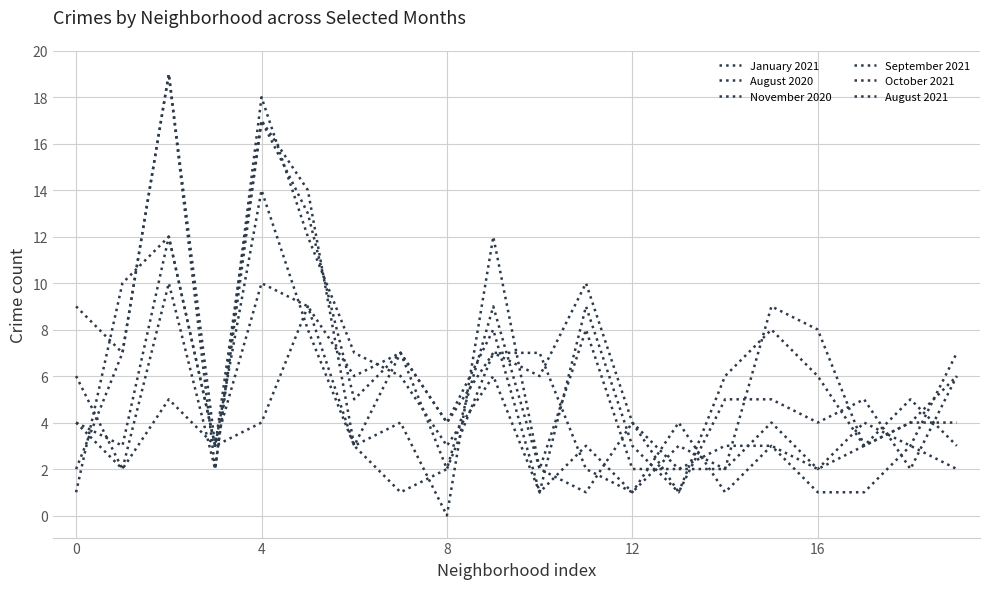

Reading left to right, what are all the values shown in this chart?

January 2021: 1	10	12	3	4	9	3	7	4	7	6	10	4	2	2	9	8	3	4	4
August 2020: 6	2	5	3	10	9	6	7	2	7	7	2	1	3	2	4	2	4	3	2
November 2020: 2	7	19	2	17	13	5	7	4	8	1	9	3	1	6	8	6	3	4	6
September 2021: 4	2	10	2	18	12	7	6	3	6	1	3	1	4	1	3	1	1	3	7
October 2021: 9	7	19	3	17	14	3	4	0	12	2	1	4	1	5	5	4	5	2	6
August 2021: 4	3	12	3	14	8	3	1	2	9	2	8	2	2	3	3	2	3	5	3